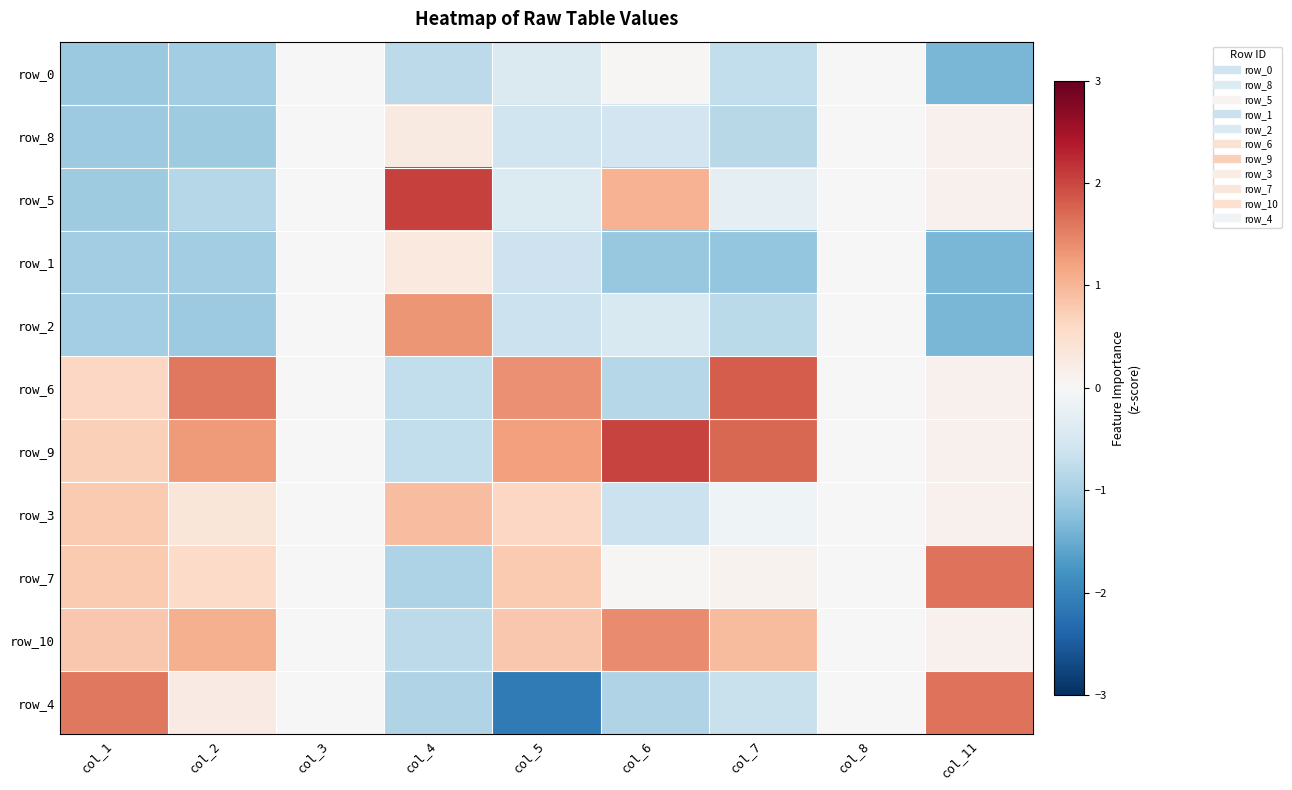

What is the approximate value of row_6 at col_11?

0.1